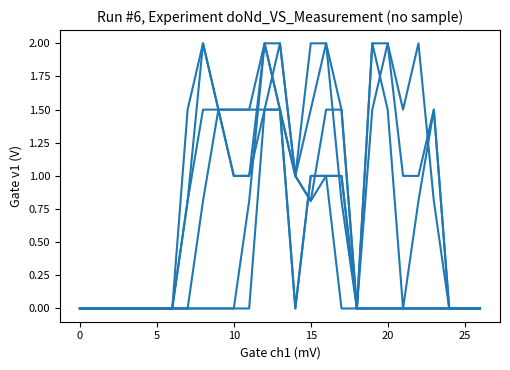

Does the chart have visible grid lines?

No